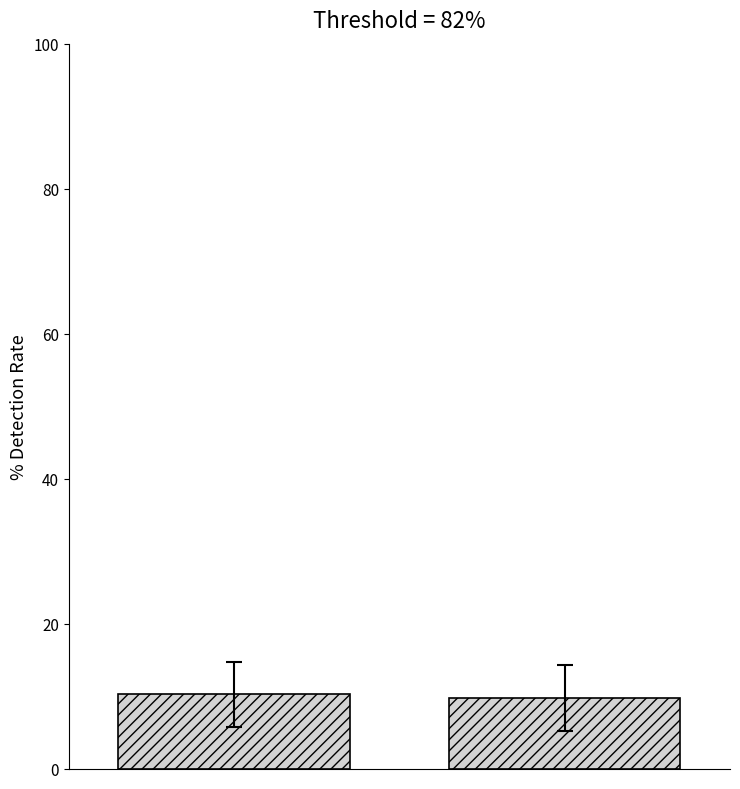

What is the greatest value displayed?

10.2